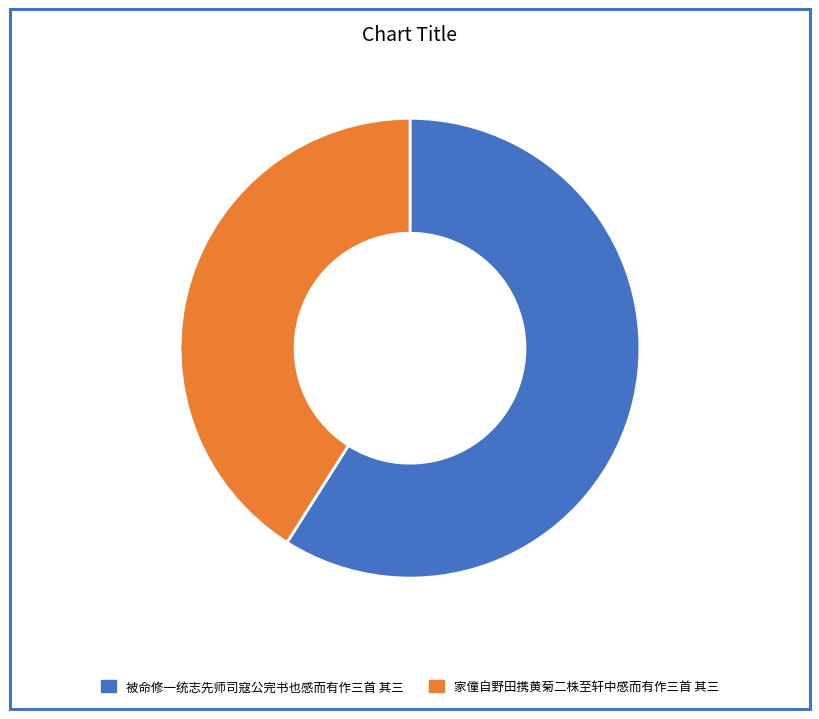

True or false: 被命修一统志先师司寇公完书也感而有作三首 其三 accounts for 50% of the total.

False